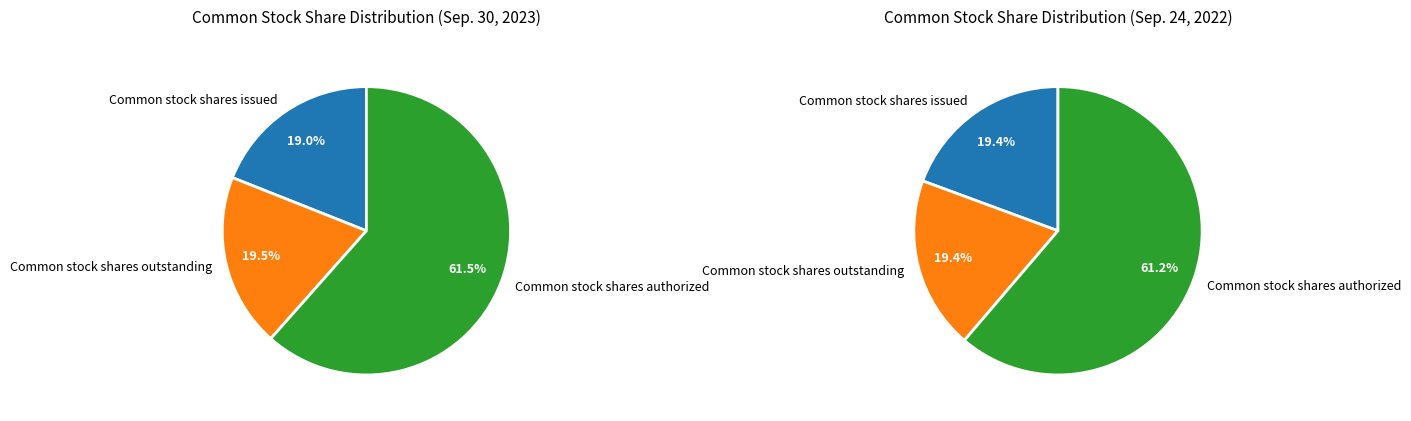

To the nearest percent, what is the average slice percentage?

33%